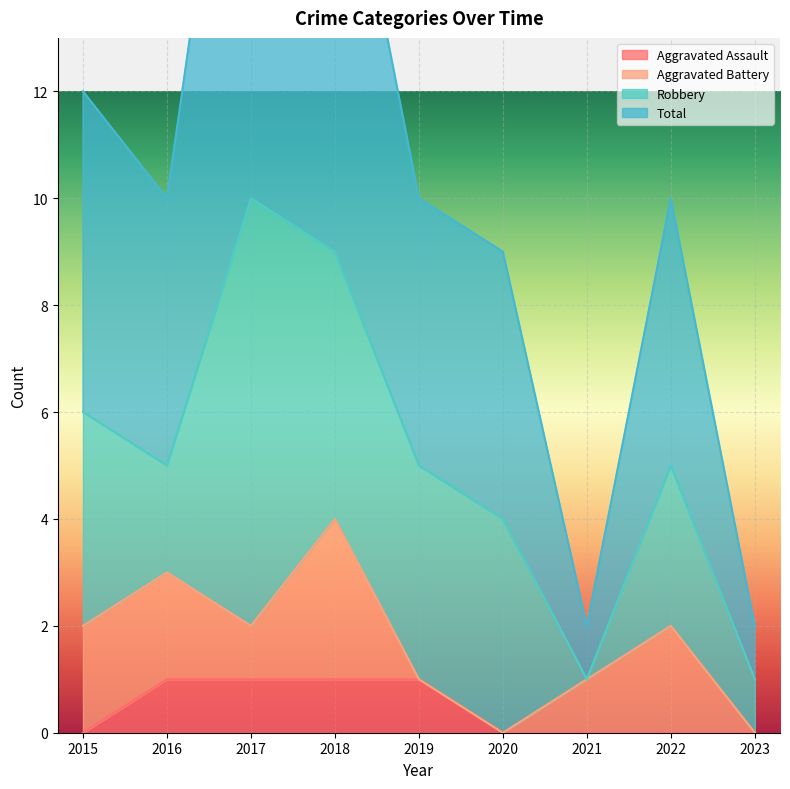

True or false: Total has a value of 10 at 2022.

True